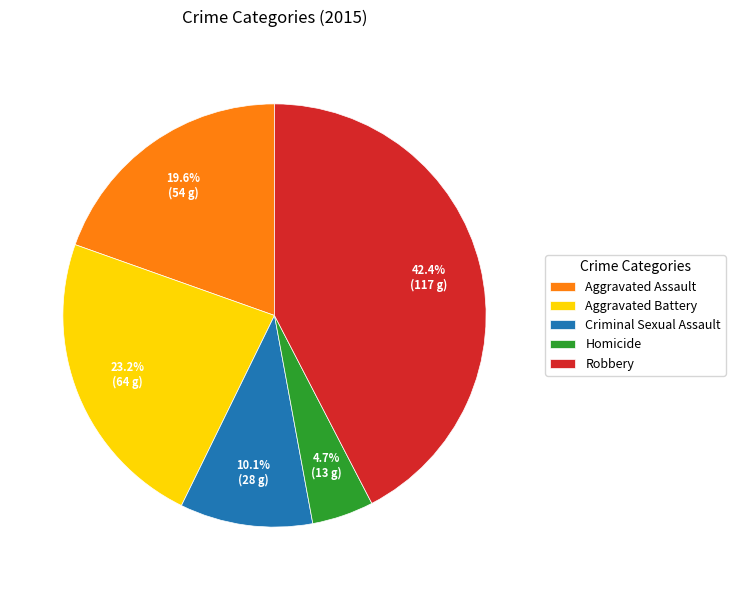

To the nearest percent, what is the difference between the largest and smallest slice percentages?

38%